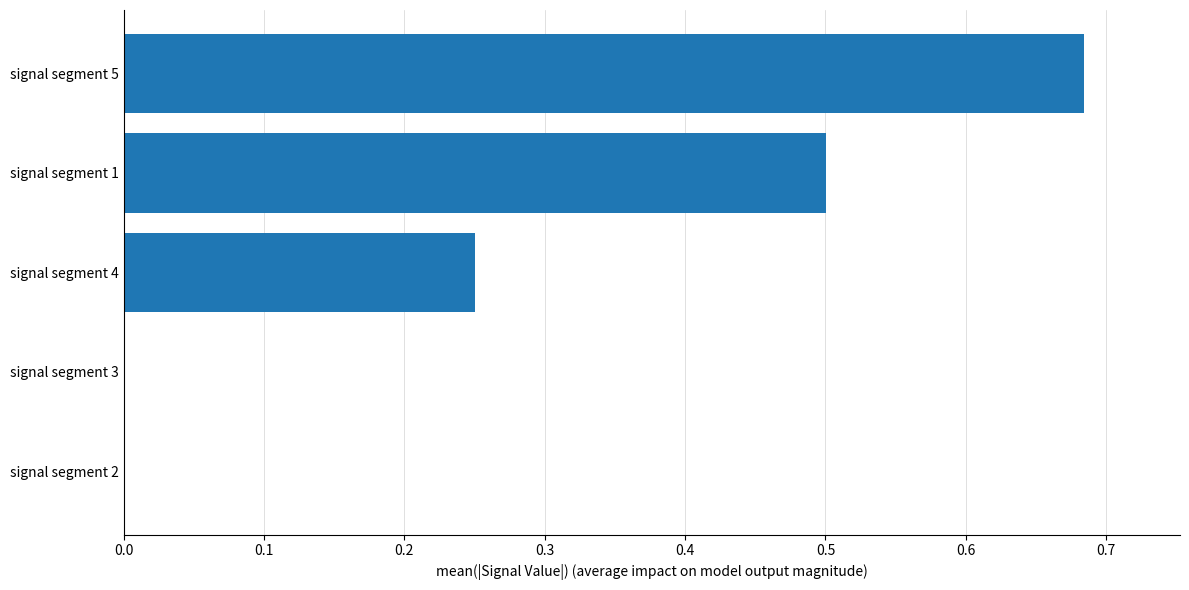

What is the sum of all values?

1.4